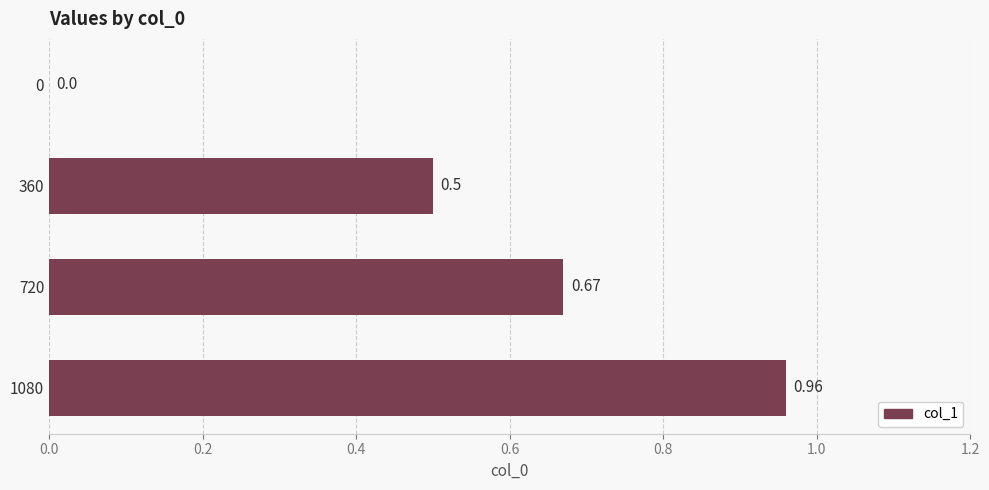

Which has a higher value, 0 or 720?

720